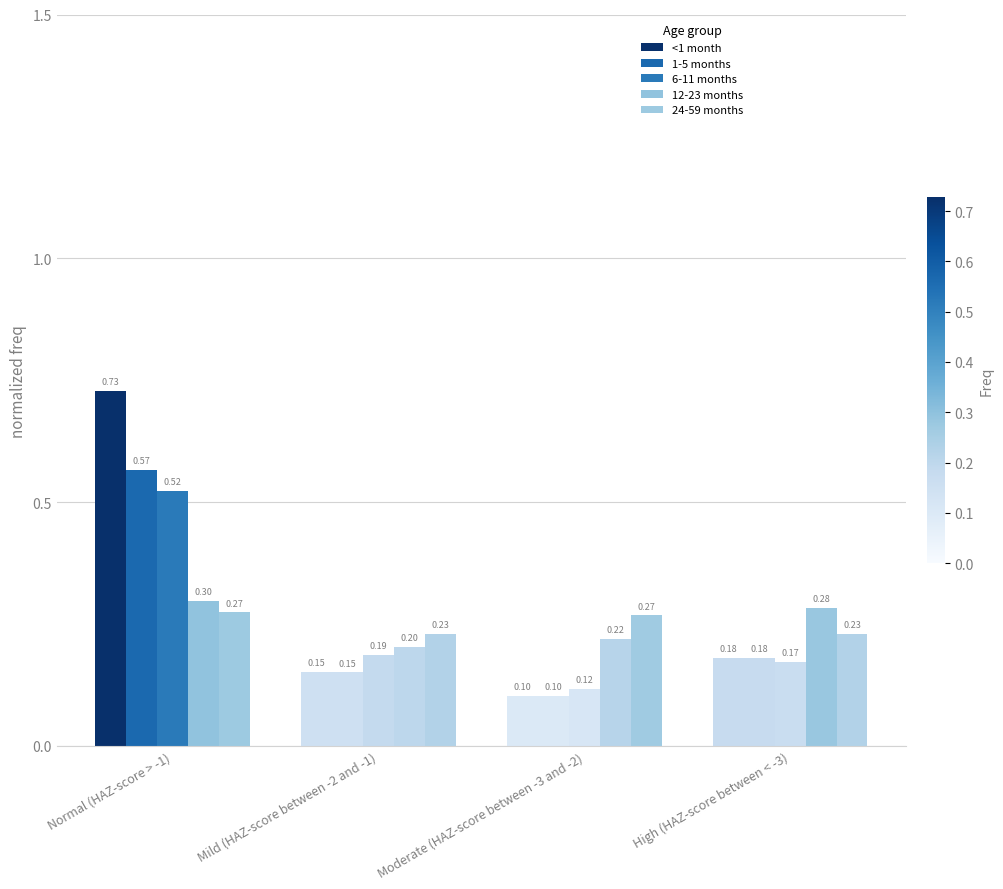

How many categories are shown in the chart?

4